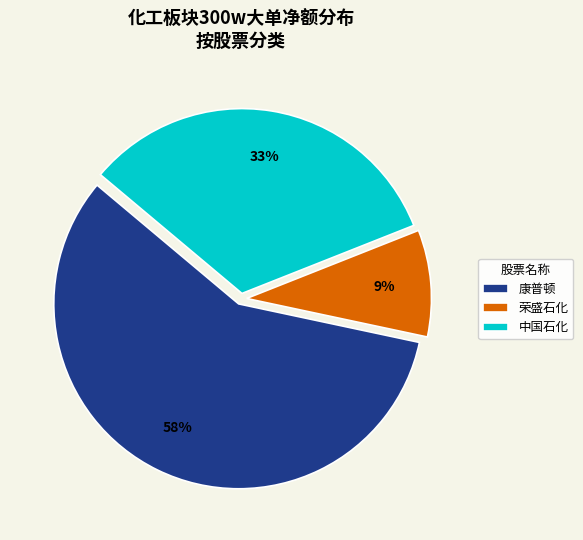

Which category has the biggest portion of the pie?

康普顿